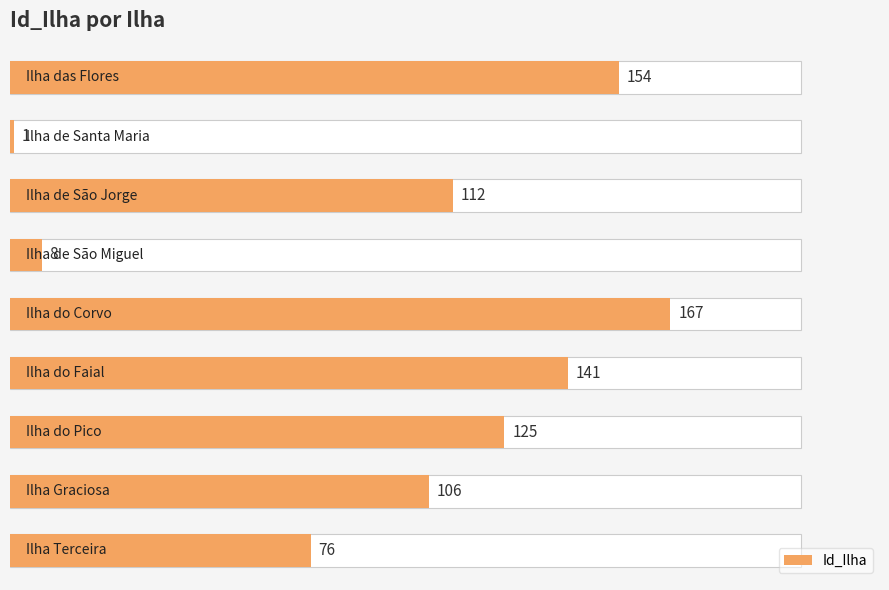

Is it true that the value at 0 is 81?

False